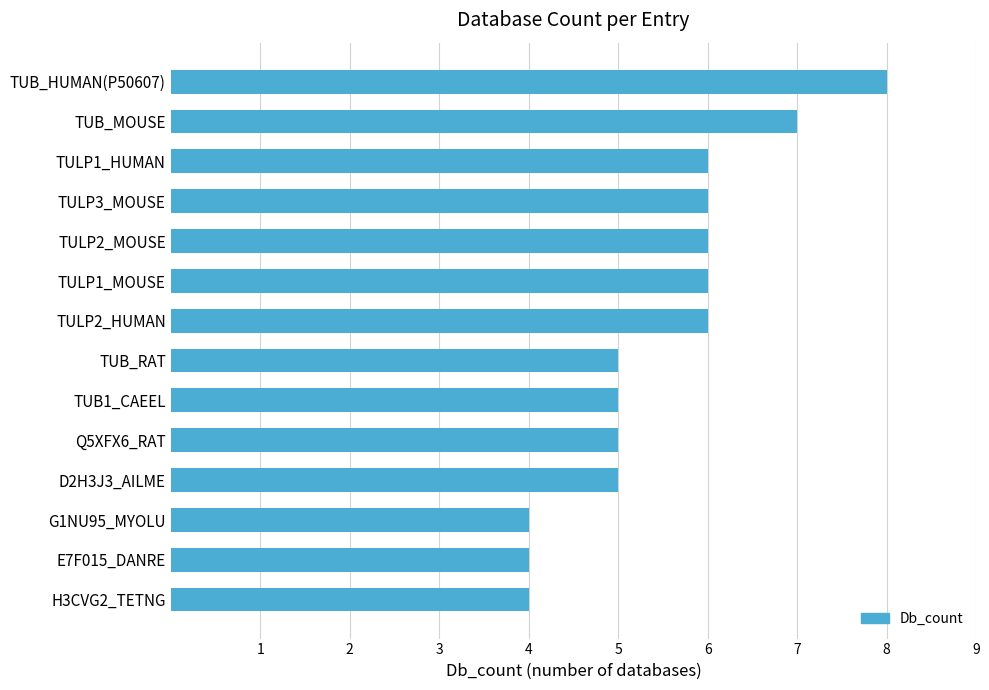

What is the difference between the maximum and second lowest values?

4